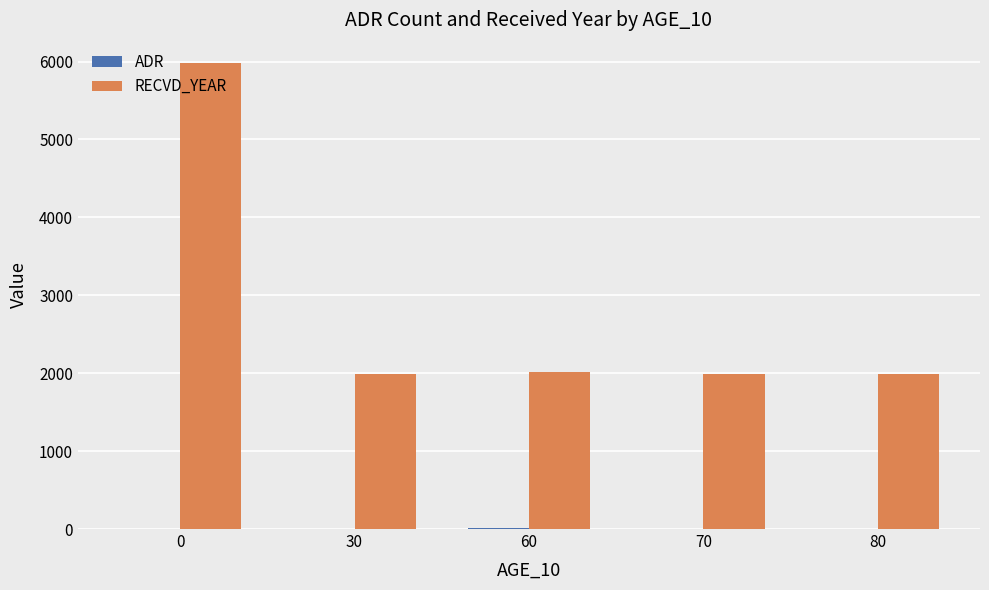

What is the minimum value shown in the chart?

4